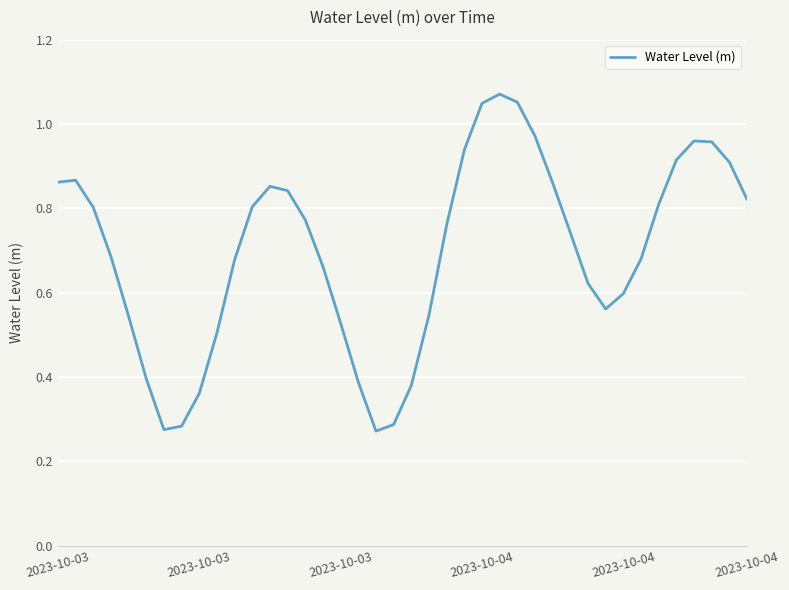

Does the chart have visible grid lines?

Yes